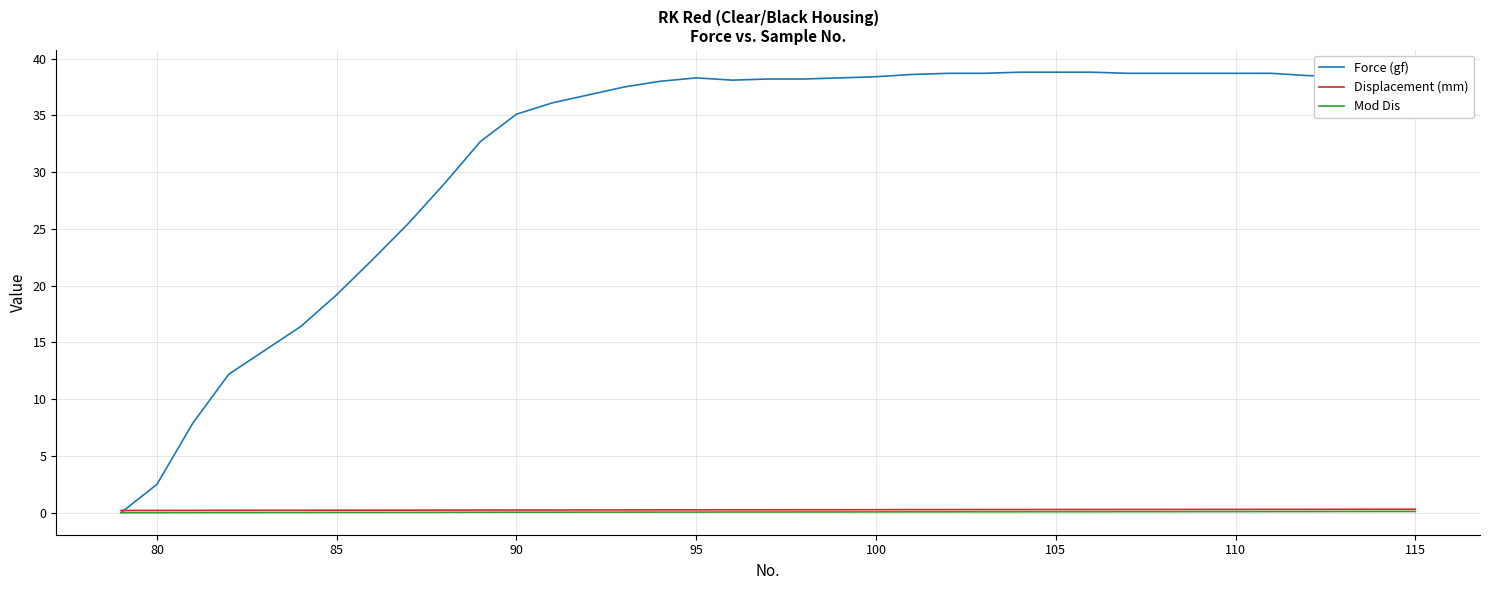

At how many categories does at least one series exceed 27?

28